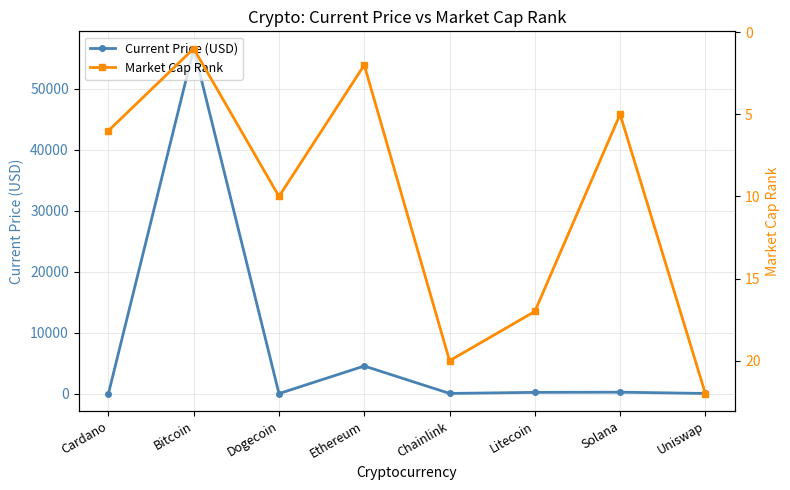

Is this an area chart (filled region under the line)?

No